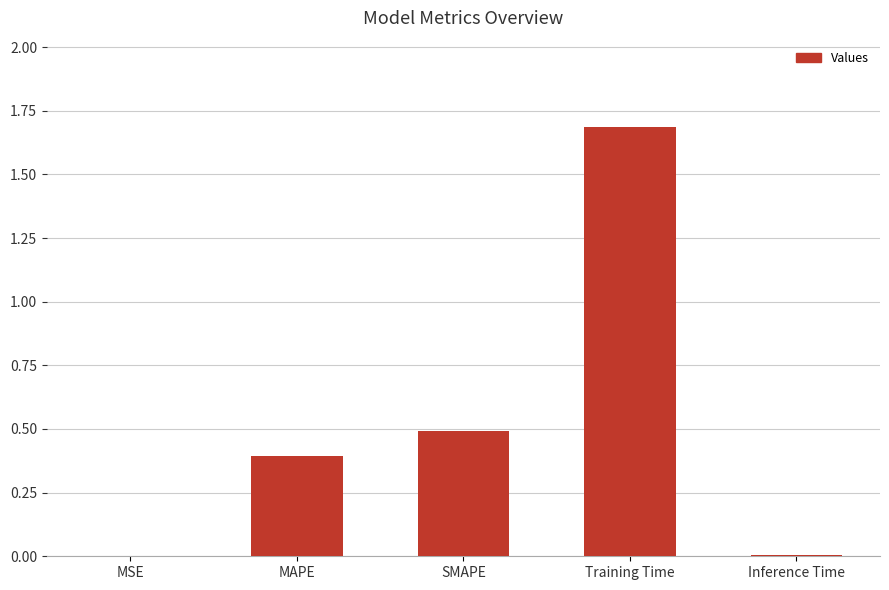

What is the maximum value shown in the chart?

1.7